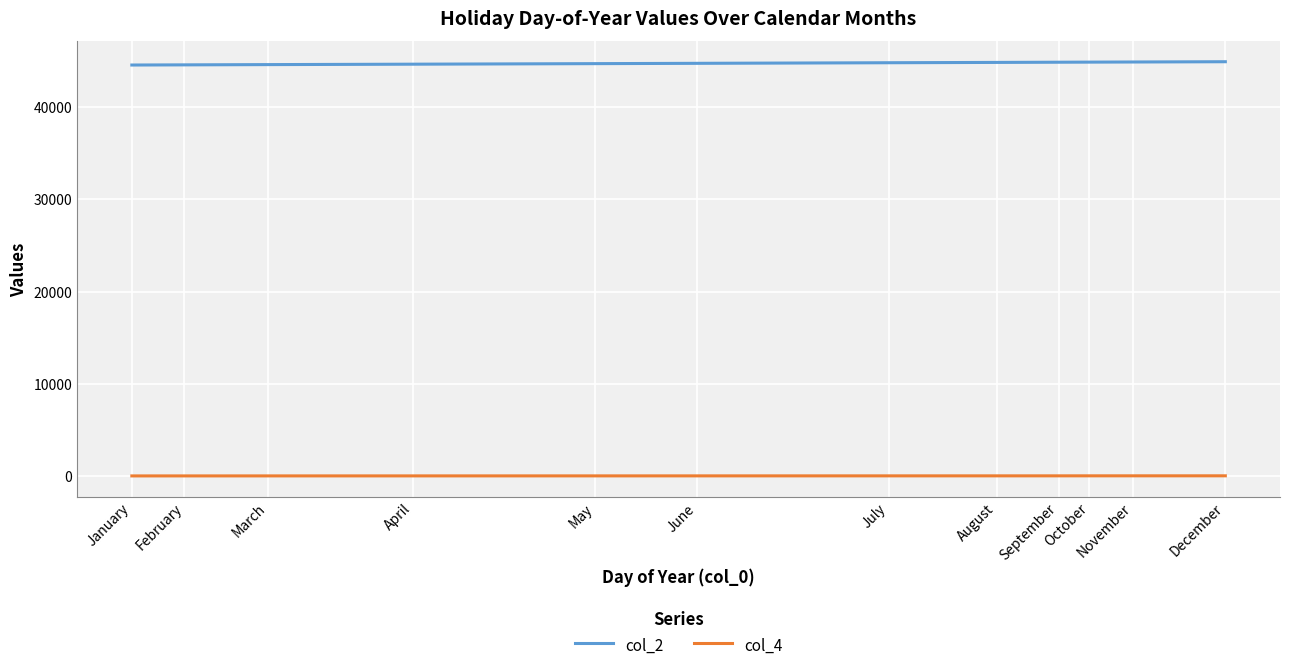

True or false: col_2 and col_4 intersect in this chart.

False